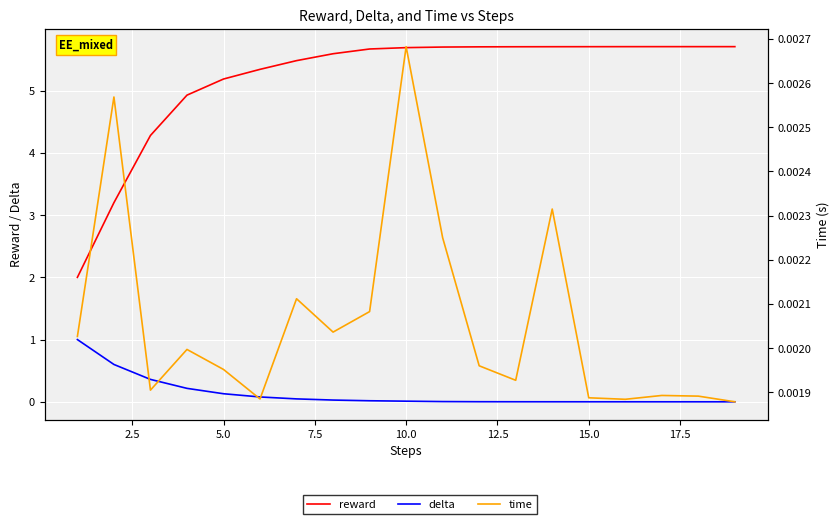

Which series has the largest total across all categories?

reward